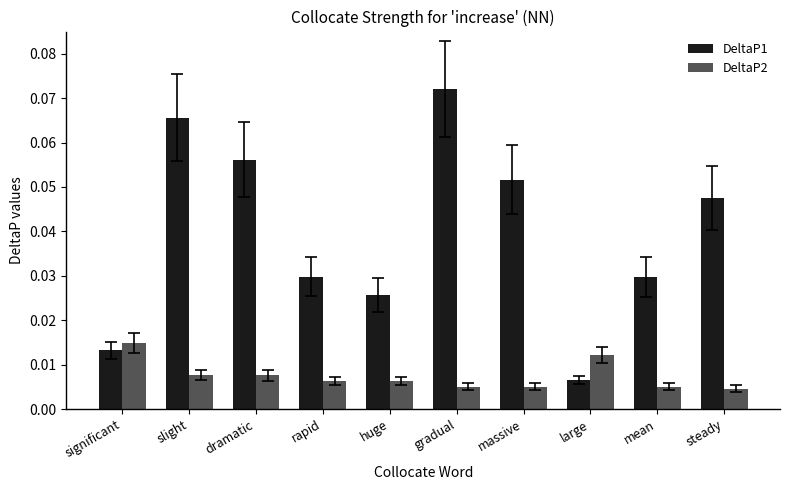

Which series changed the most between significant and massive?

DeltaP1